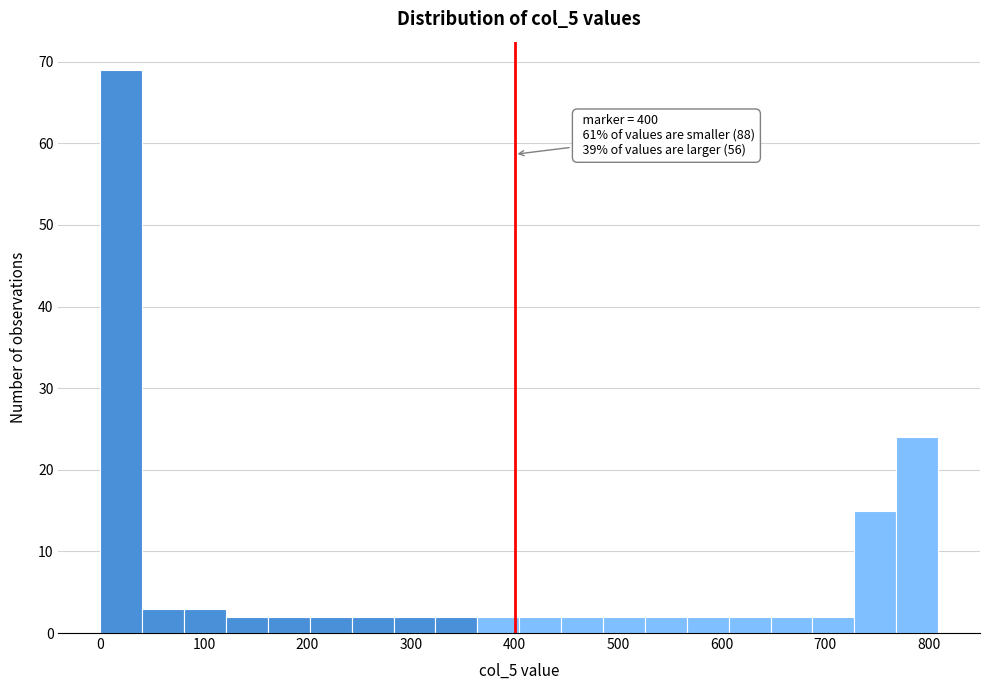

Over which range of the x-axis is the bar tallest?

0 to 40